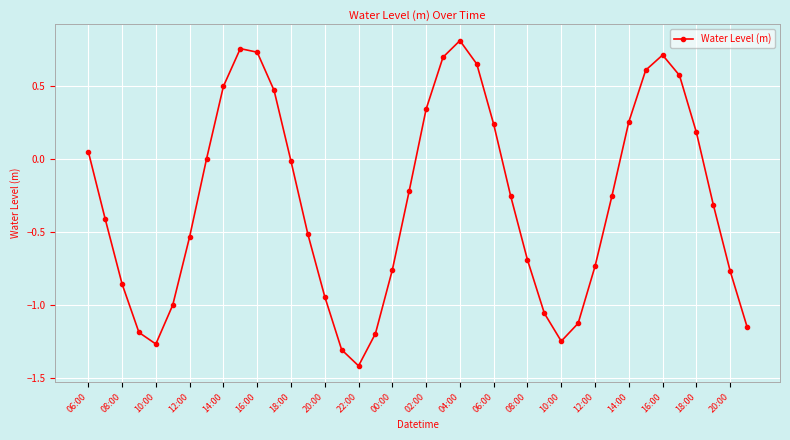

What is the sum of all values?

-11.6